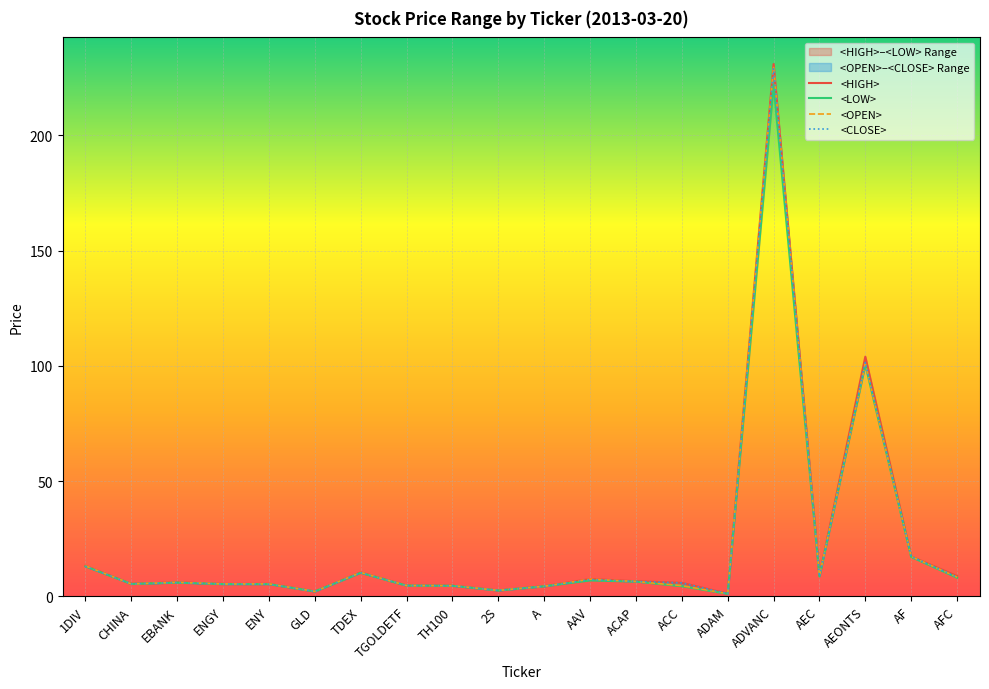

True or false: <OPEN> has more than 2 points higher than both neighbors.

True